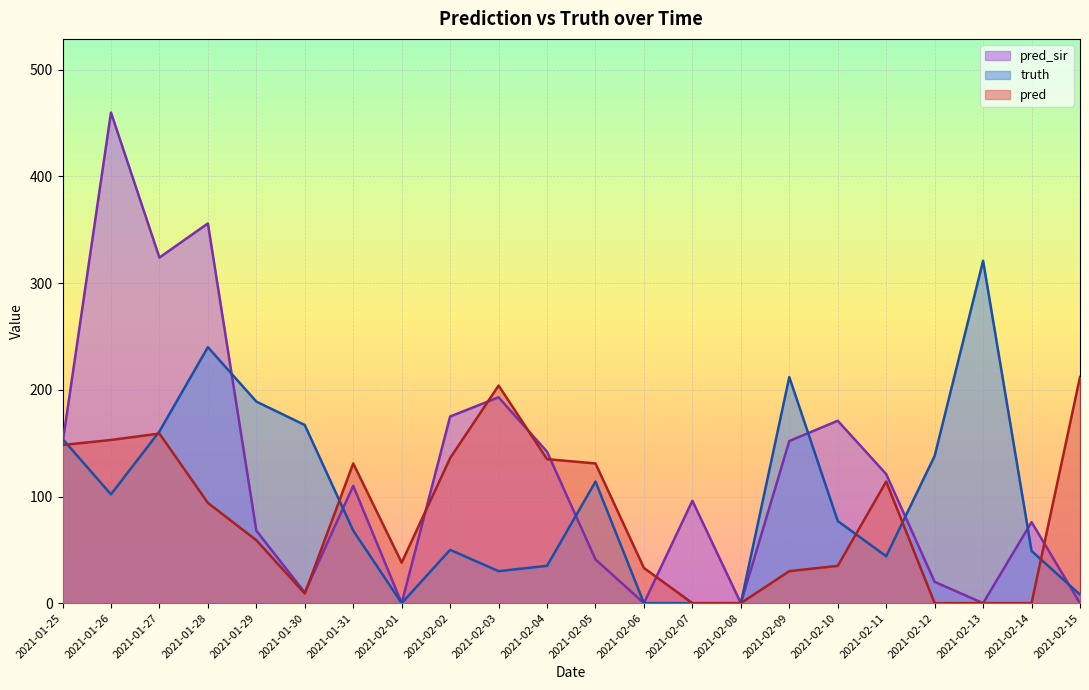

Does the chart display data point markers on the line(s)?

No